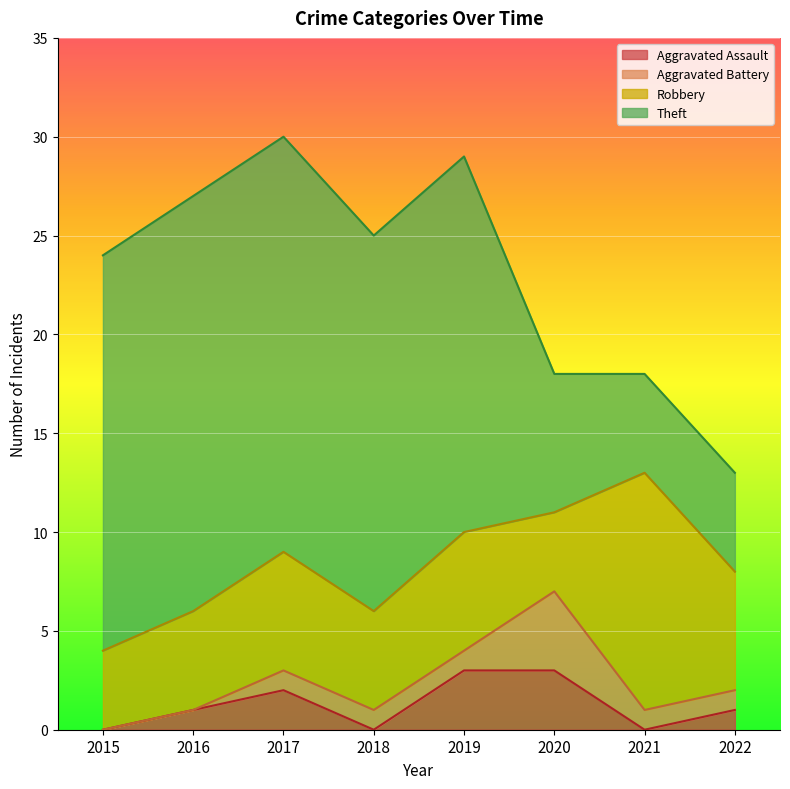

How many Robbery values are between 5 and 6?

5